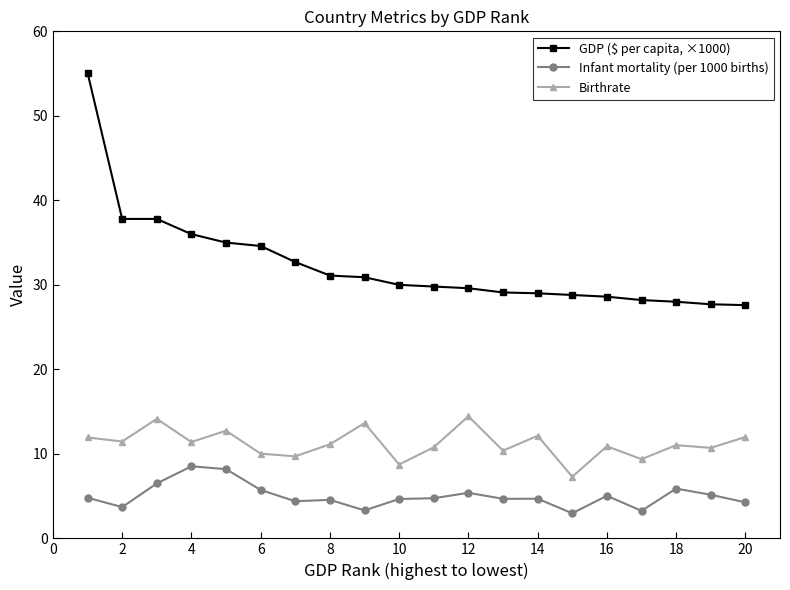

What is the maximum value for Infant mortality (per 1000 births)?

8.5